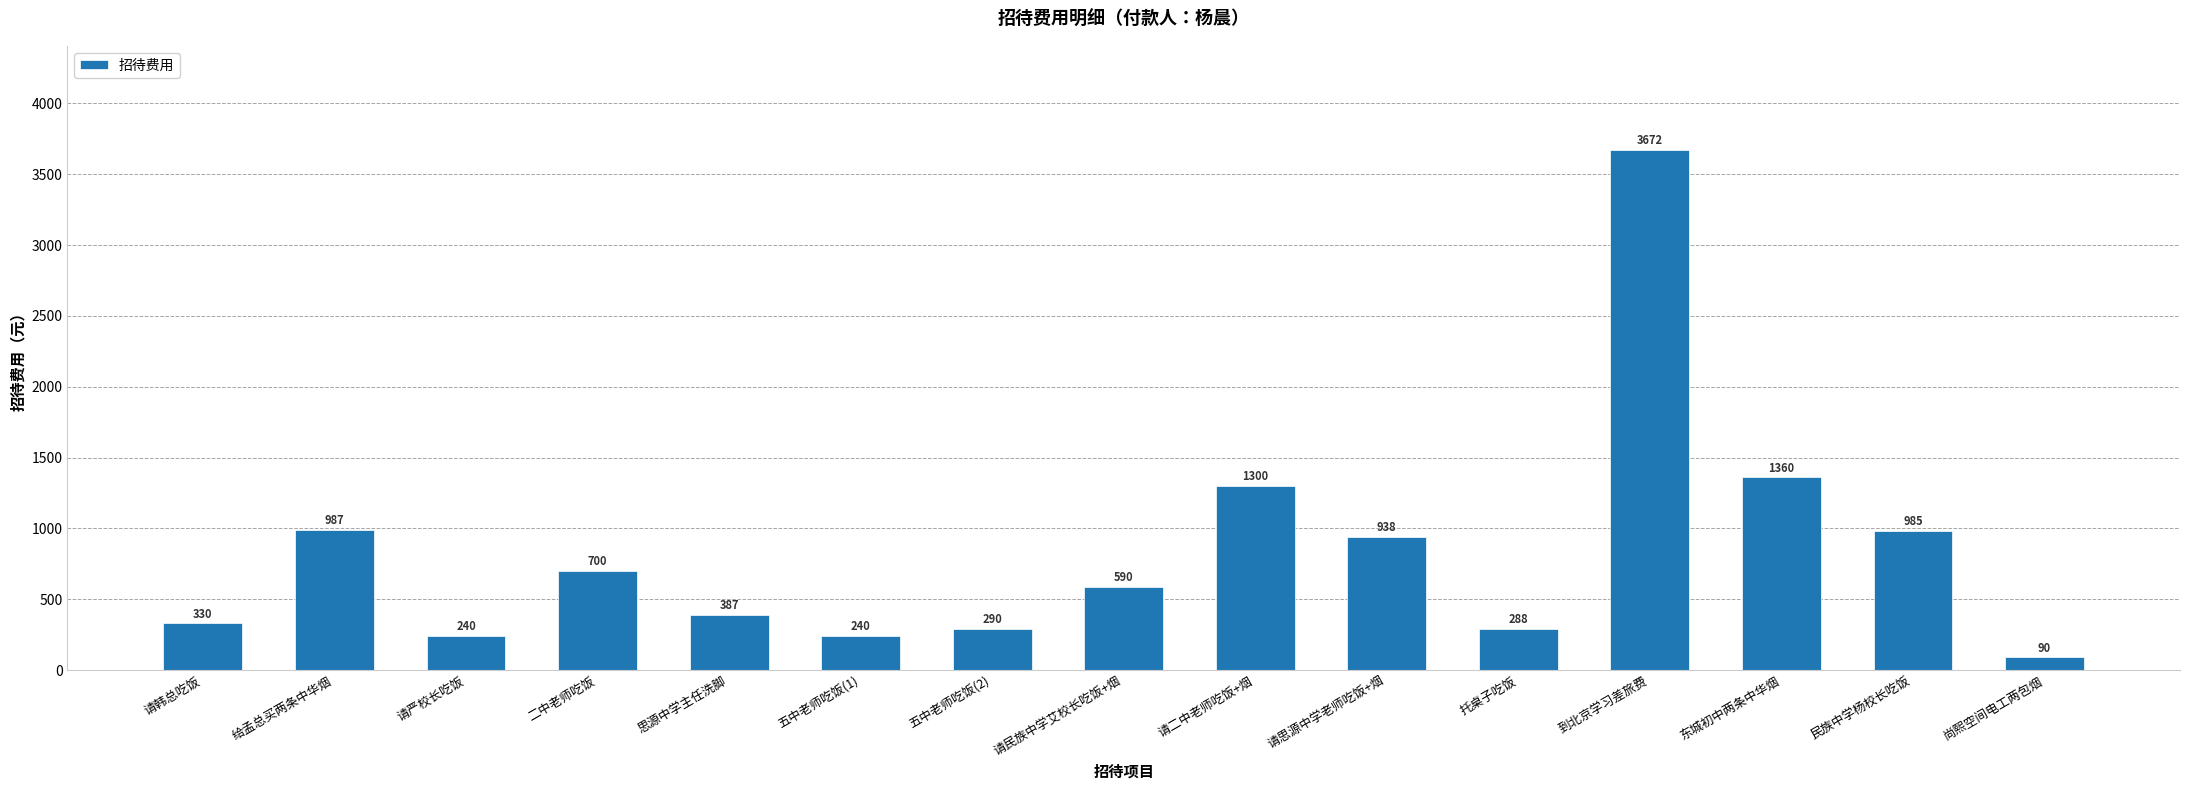

Reading right to left, extract all data points from this chart.

尚熙空间电工两包烟=90	民族中学杨校长吃饭=985	东城初中两条中华烟=1360	到北京学习差旅费=3672	托桌子吃饭=288	请思源中学老师吃饭+烟=938	请二中老师吃饭+烟=1300	请民族中学艾校长吃饭+烟=590	五中老师吃饭(2)=290	五中老师吃饭(1)=240	思源中学主任洗脚=387	二中老师吃饭=700	请严校长吃饭=240	给孟总买两条中华烟=987	请韩总吃饭=330